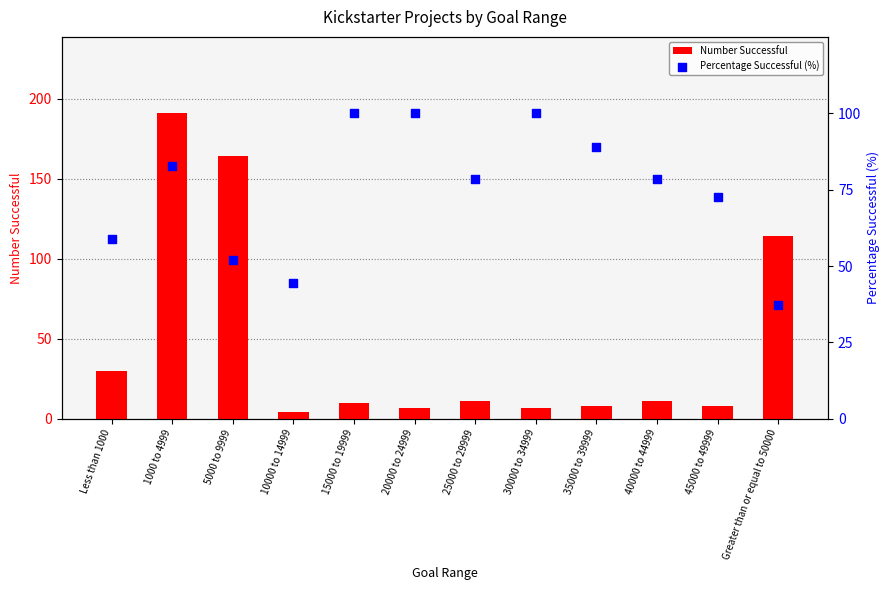

Which series contains the highest Y value?

Number Successful